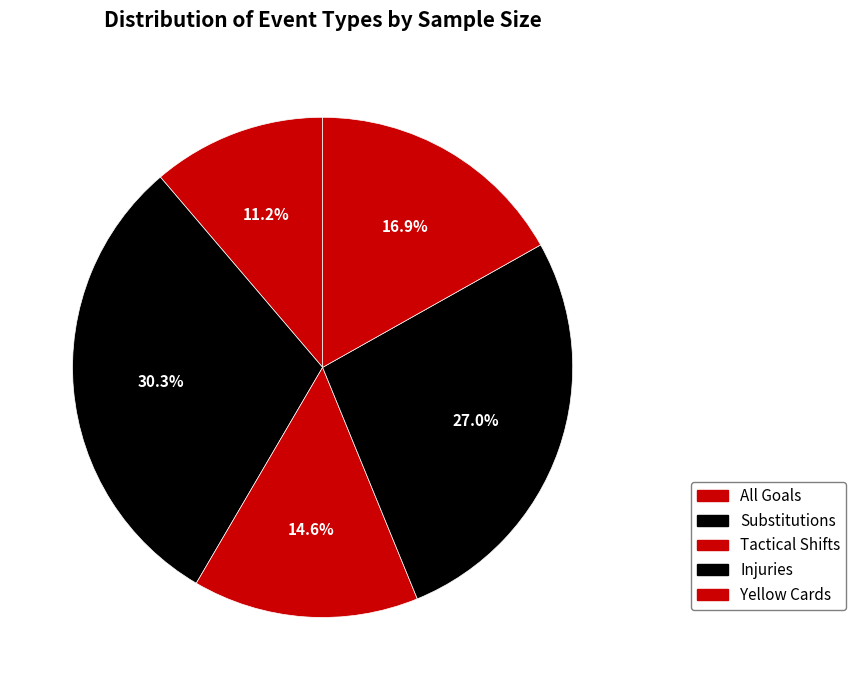

Count the number of slices in the pie.

5